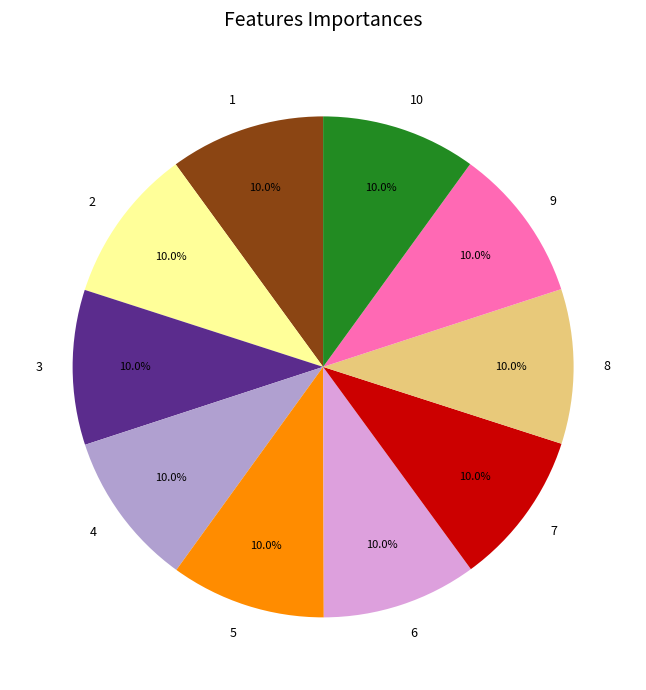

How much of the chart is everything except 6?

90.0%